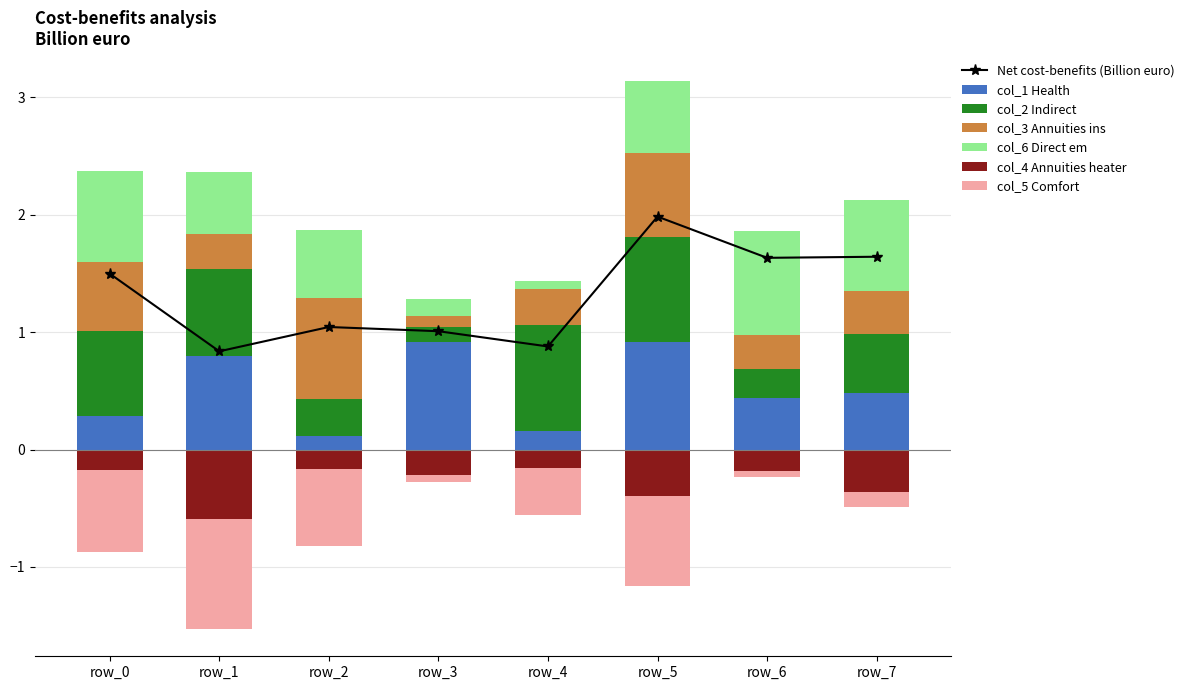

How many interior local peaks does the Net cost-benefits (Billion euro) series have?

2